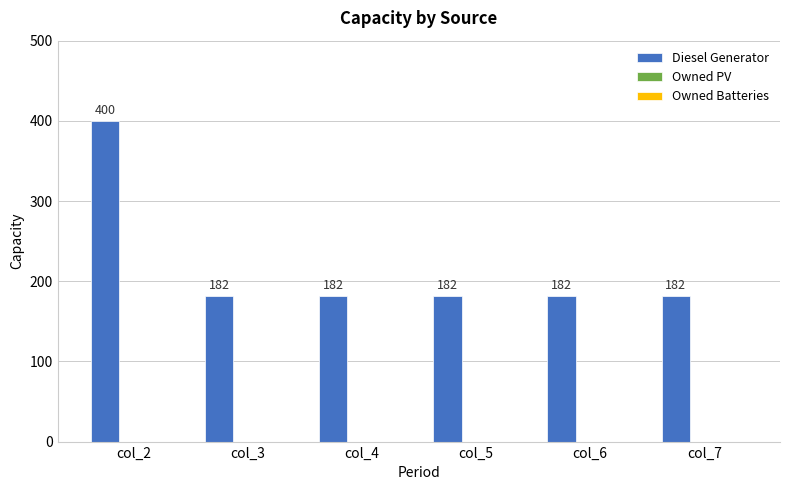

The chart shows a value of 182 at col_5. True or false?

True